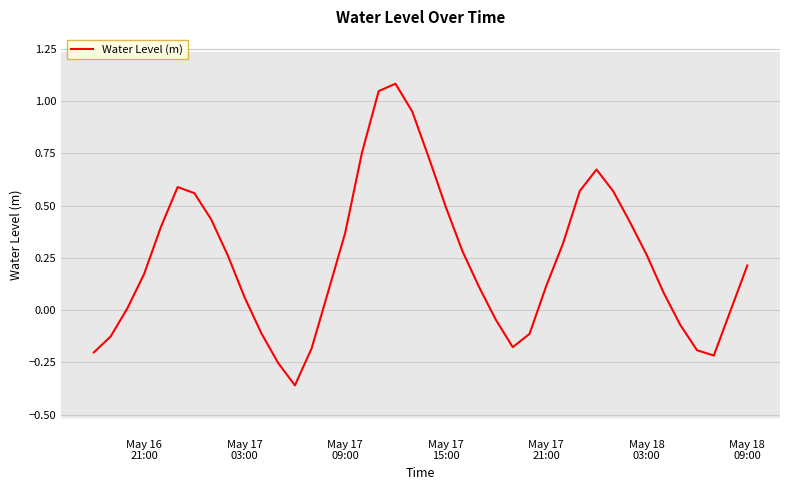

What is the difference between the maximum and minimum values?

1.4